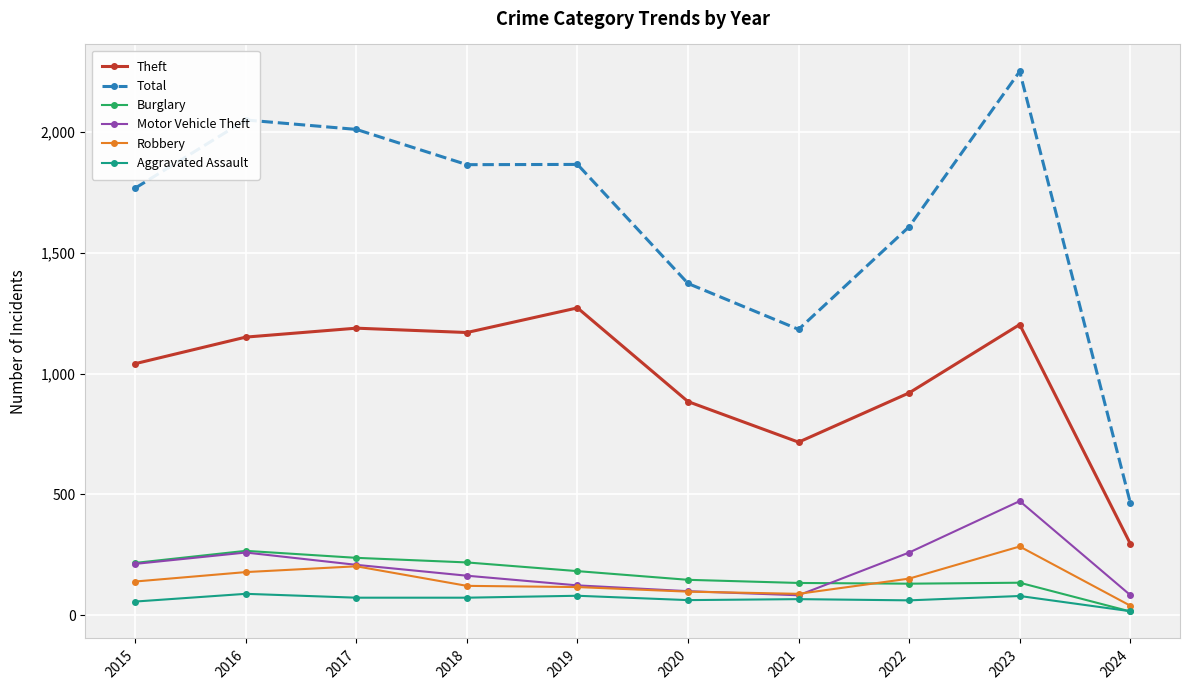

What is the spread (max minus min) of values at 2021?

1117